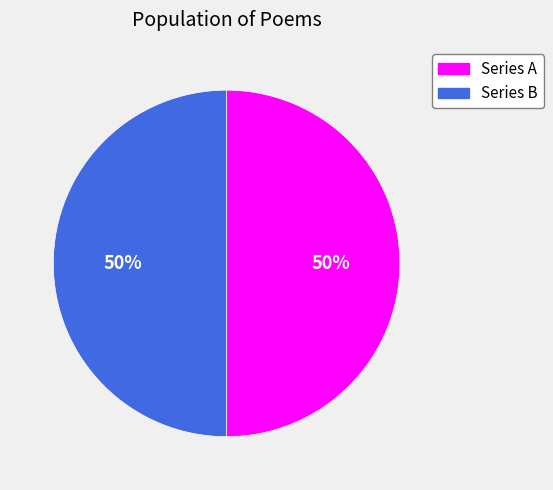

How many slices are in this pie chart?

2